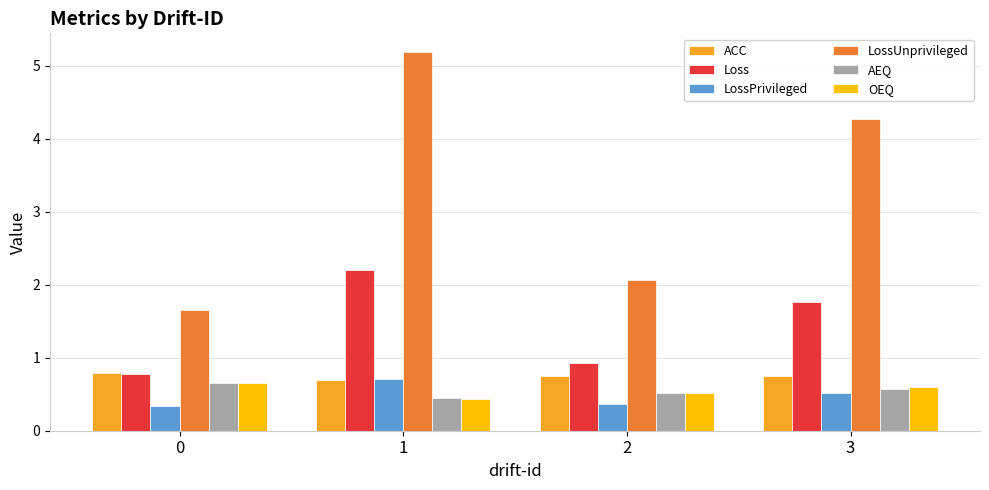

What is the difference between the ACC values at 1 and 2?

0.1